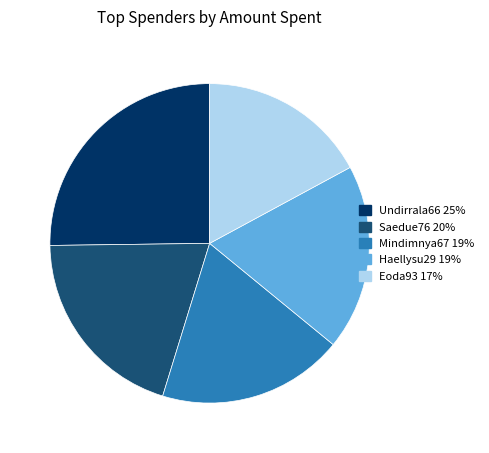

Count the number of slices in the pie.

5